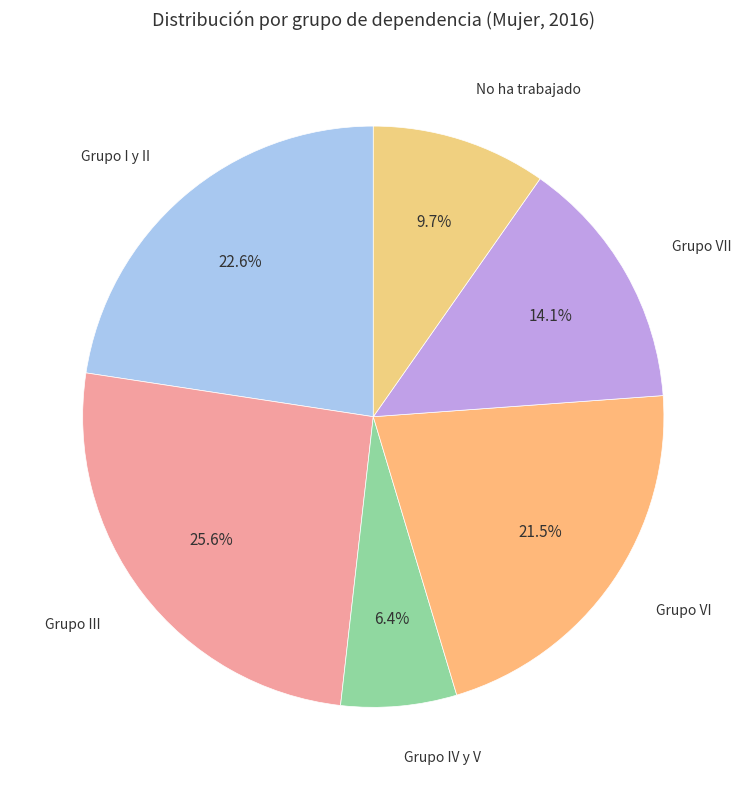

Is there any slice that represents more than half of the pie?

No